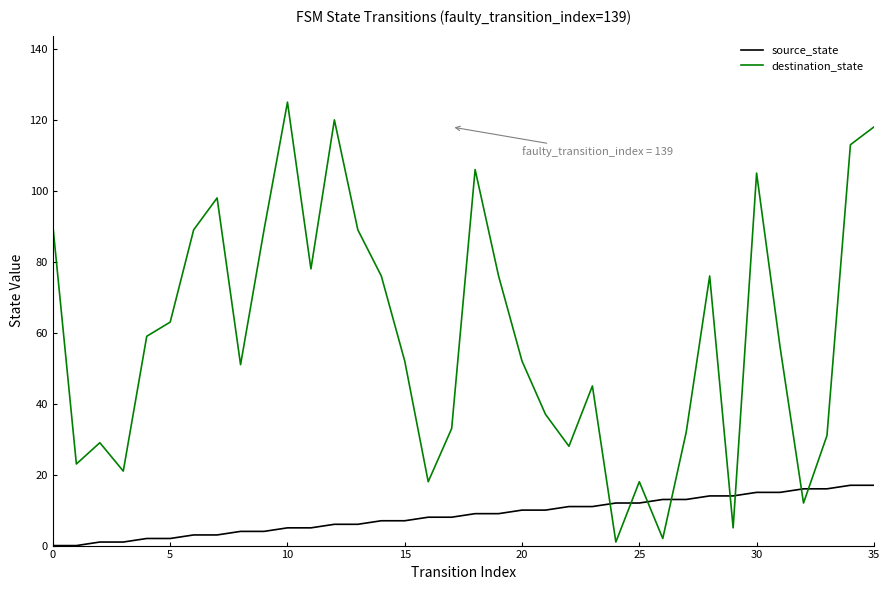

Rank the series by their maximum value, from highest to lowest.

destination_state, source_state